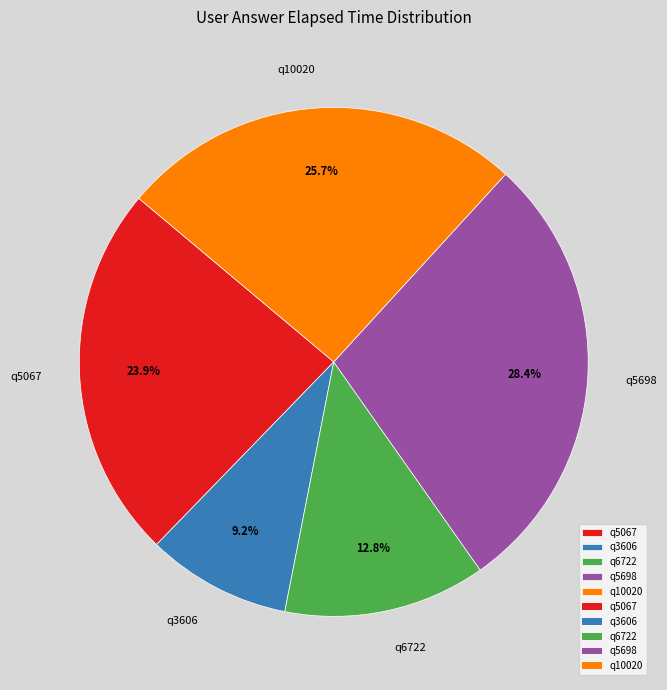

To the nearest percent, what is the difference between the largest and smallest slice percentages?

19%